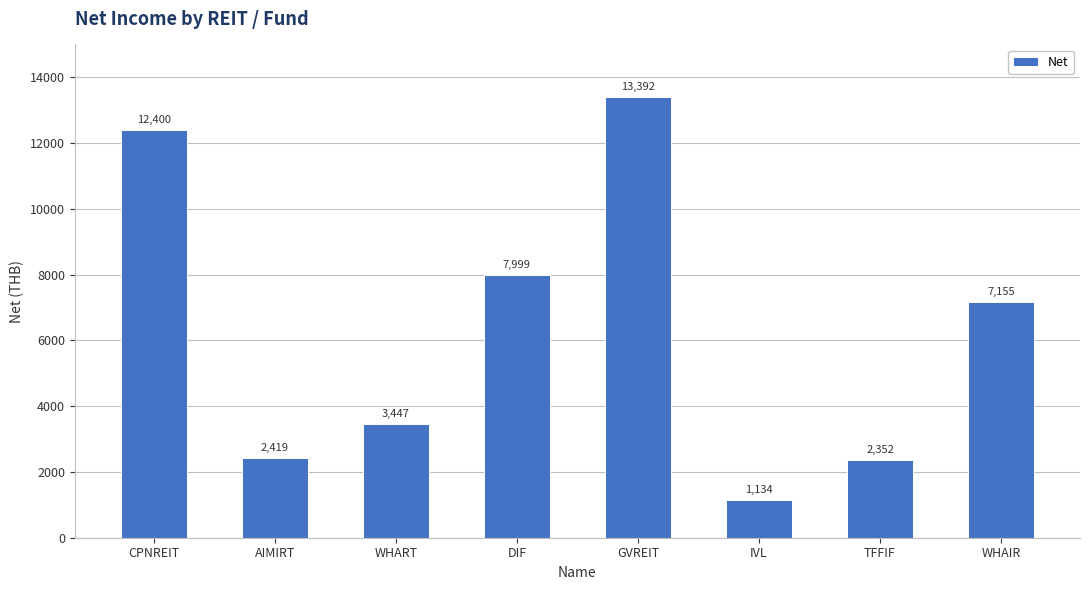

List the labels in order of value, smallest first.

IVL, TFFIF, AIMIRT, WHART, WHAIR, DIF, CPNREIT, GVREIT